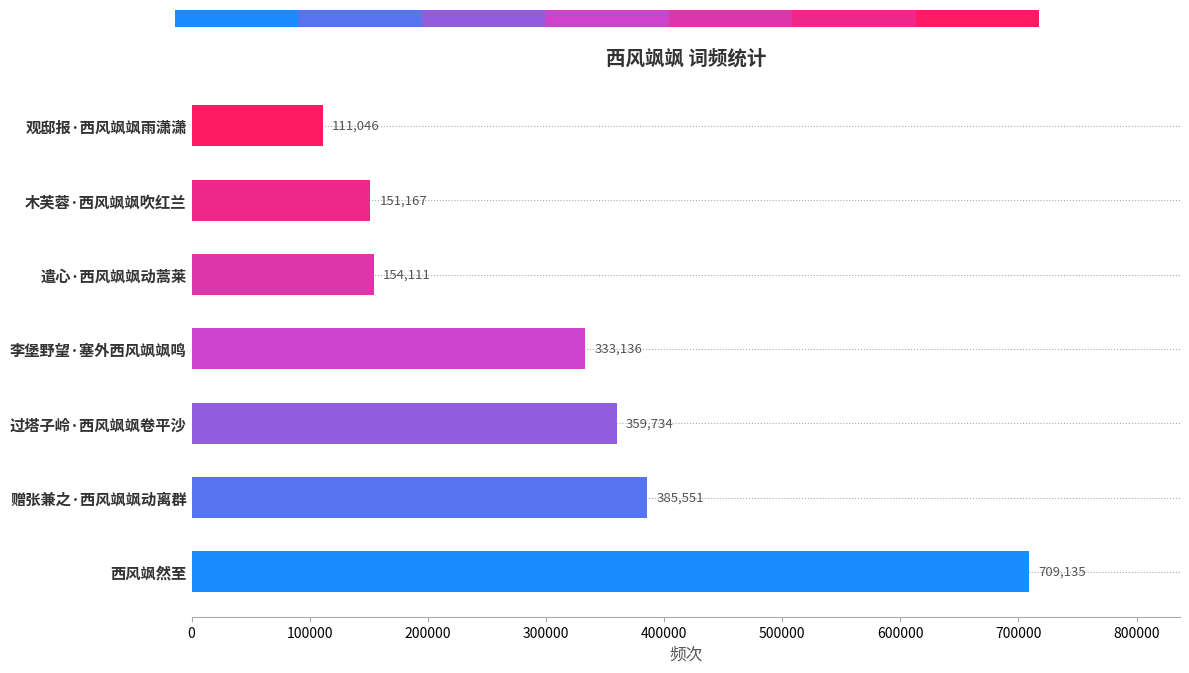

What is the change in value from 李堡野望·塞外西风飒飒鸣 to 木芙蓉·西风飒飒吹红兰?

-181969